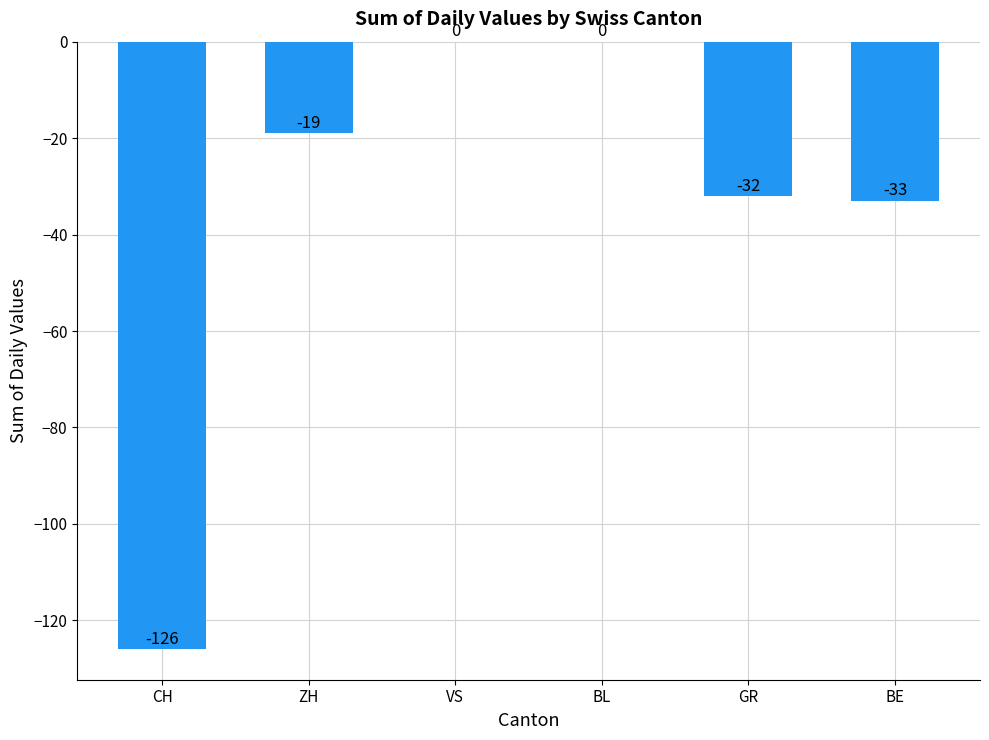

Is it true that the value at ZH is -19?

True